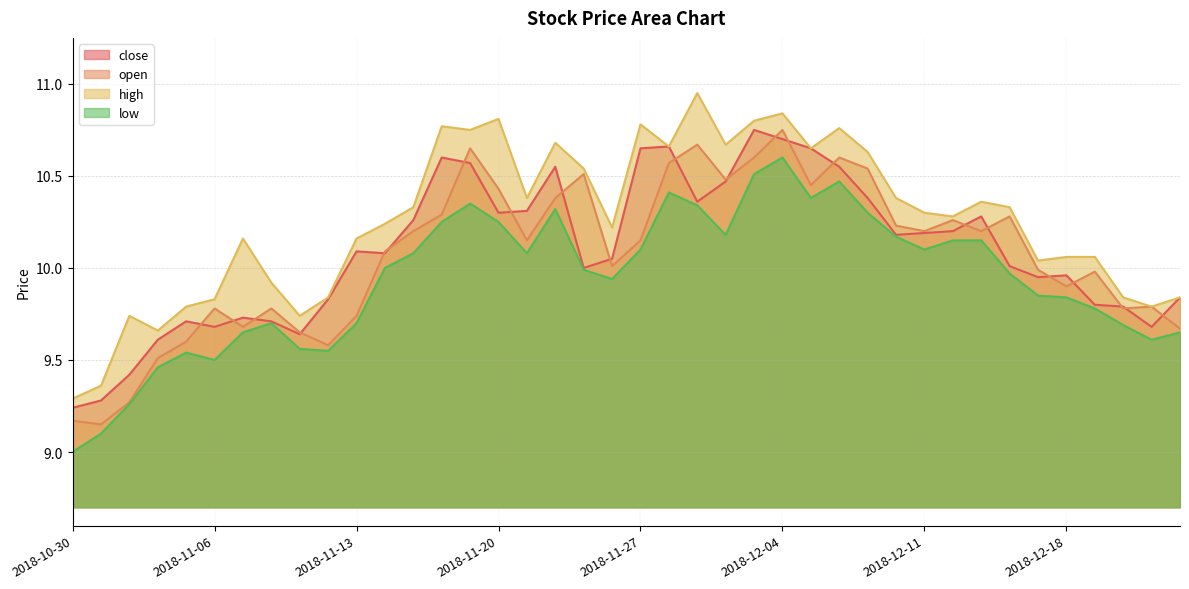

Between 2018-12-24 and 2018-12-19, which is larger?

2018-12-24